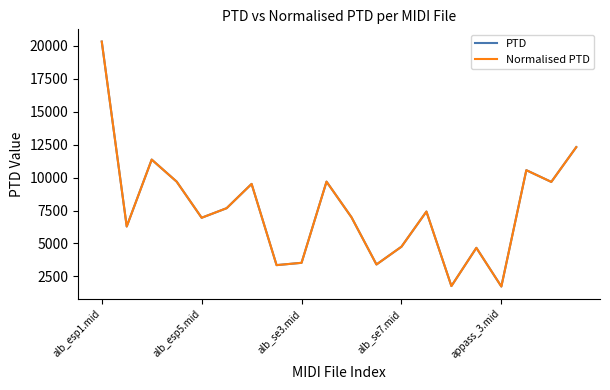

Does the chart have visible grid lines?

No